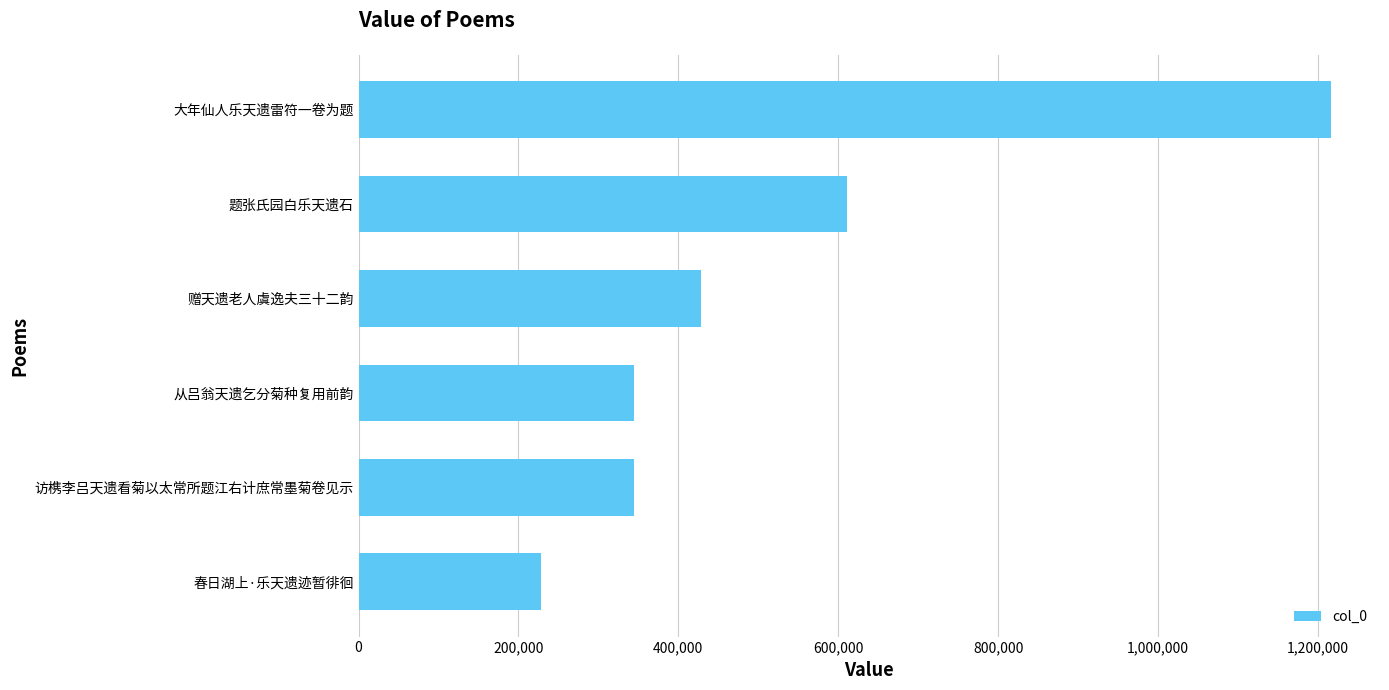

What is the greatest value displayed?

1216929